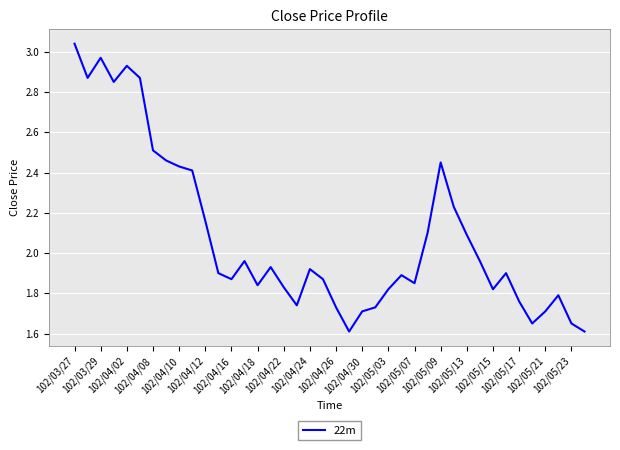

What is the difference between the maximum and minimum values?

1.4